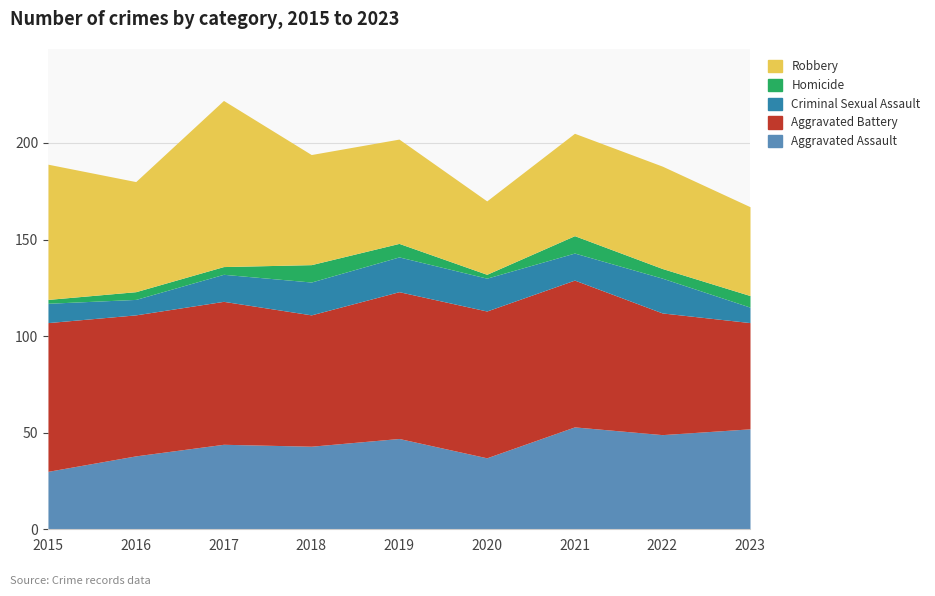

Rank the series by their maximum value, from highest to lowest.

Robbery, Aggravated Battery, Aggravated Assault, Criminal Sexual Assault, Homicide